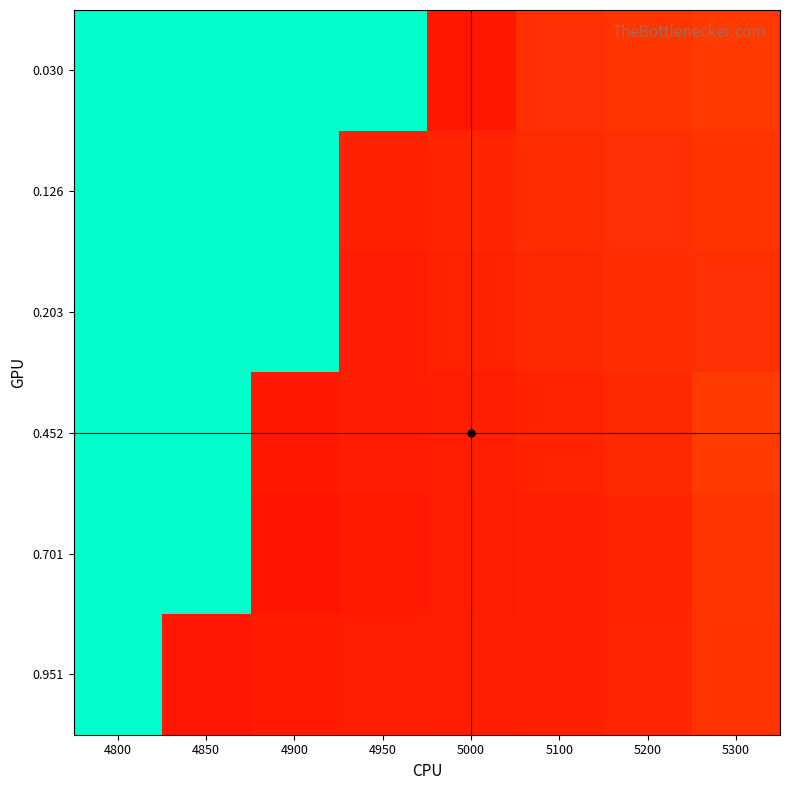

Reading right to left, list all the values displayed in this chart.

0.030: 5300=0.2	5200=0.2	5100=0.2	5000=0.1	4950=1.0	4900=1.0	4850=1.0	4800=1.0
0.126: 5300=0.2	5200=0.2	5100=0.1	5000=0.1	4950=0.1	4900=1.0	4850=1.0	4800=1.0
0.203: 5300=0.2	5200=0.2	5100=0.1	5000=0.1	4950=0.1	4900=1.0	4850=1.0	4800=1.0
0.452: 5300=0.2	5200=0.1	5100=0.1	5000=0.1	4950=0.1	4900=0.1	4850=1.0	4800=1.0
0.701: 5300=0.2	5200=0.1	5100=0.1	5000=0.1	4950=0.1	4900=0.1	4850=1.0	4800=1.0
0.951: 5300=0.2	5200=0.1	5100=0.1	5000=0.1	4950=0.1	4900=0.1	4850=0.1	4800=1.0